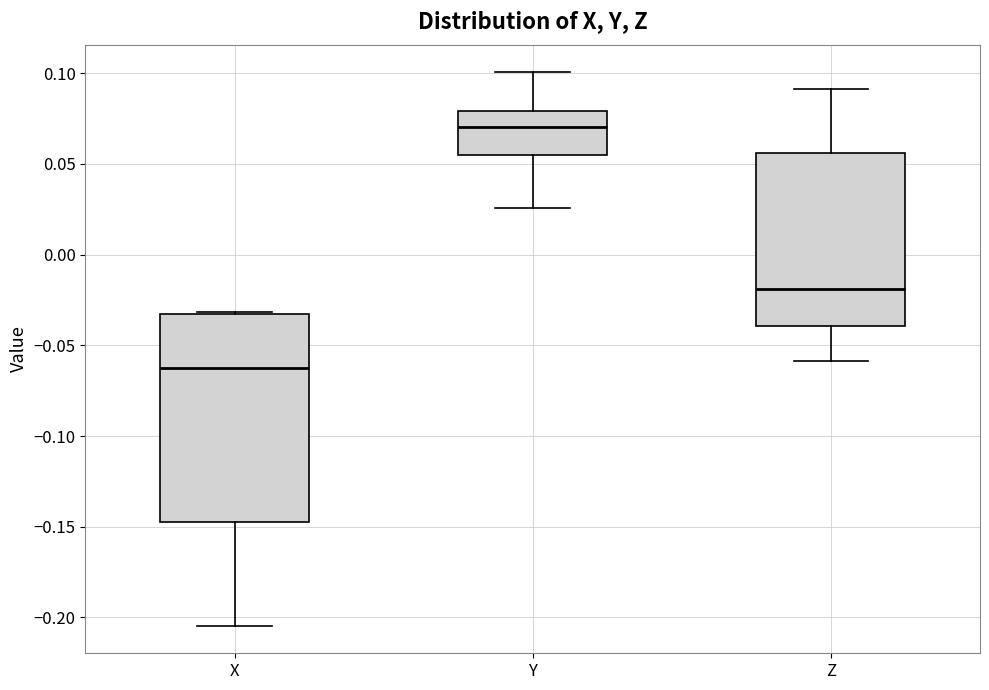

Reading left to right, read every box against the y-axis: the position of its median line, the range the box covers, and the ends of its whiskers. The values are not printed on the chart, so give them approximately, as read against the axis.

X: median -0.065, box -0.145 to -0.035, whiskers -0.205 to -0.030
Y: median 0.070, box 0.055 to 0.080, whiskers 0.025 to 0.100
Z: median -0.020, box -0.040 to 0.055, whiskers -0.060 to 0.090